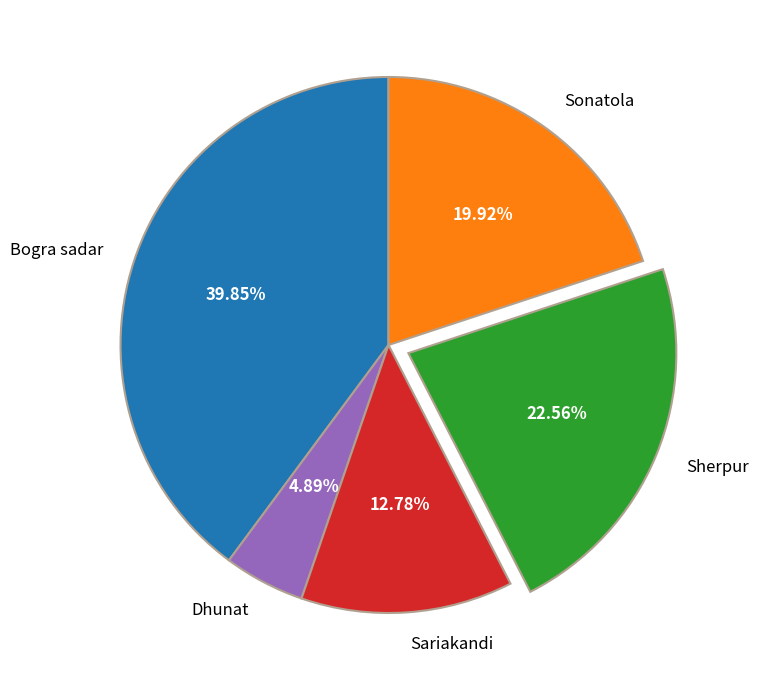

How many slices are in this pie chart?

5